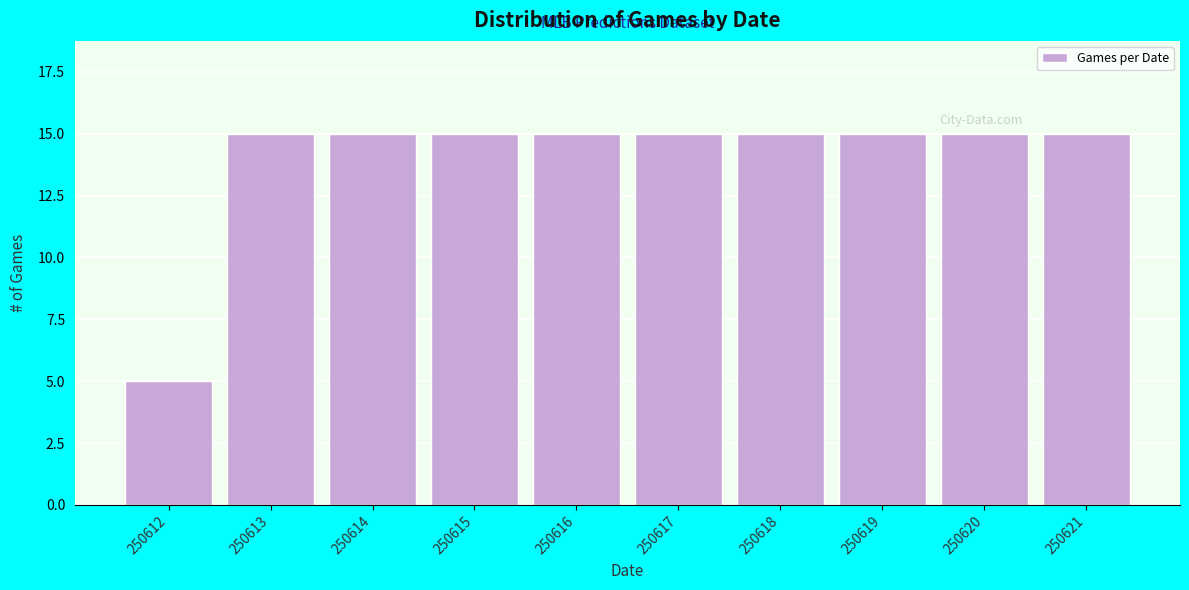

Reading left to right, list all the values displayed in this chart.

5	15	15	15	15	15	15	15	15	15